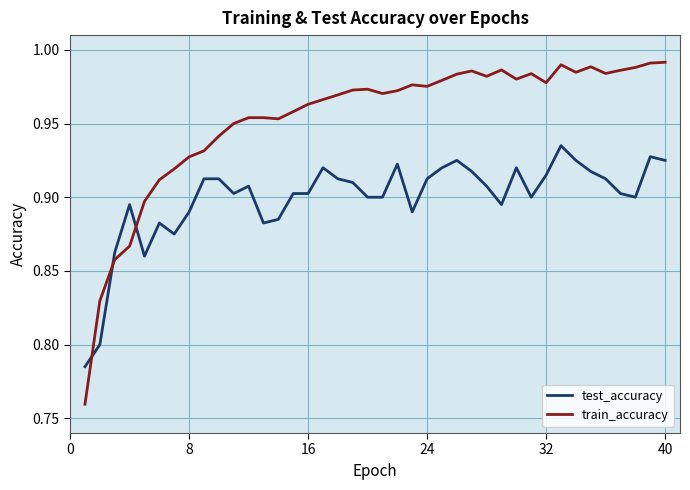

Does the chart have visible grid lines?

Yes